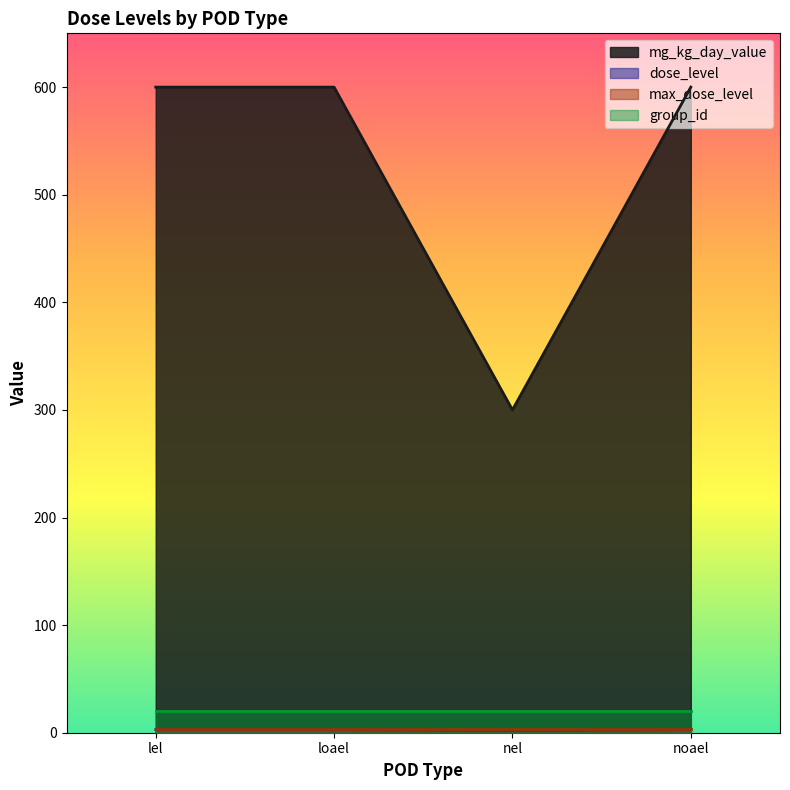

Does the chart display data point markers on the line(s)?

No